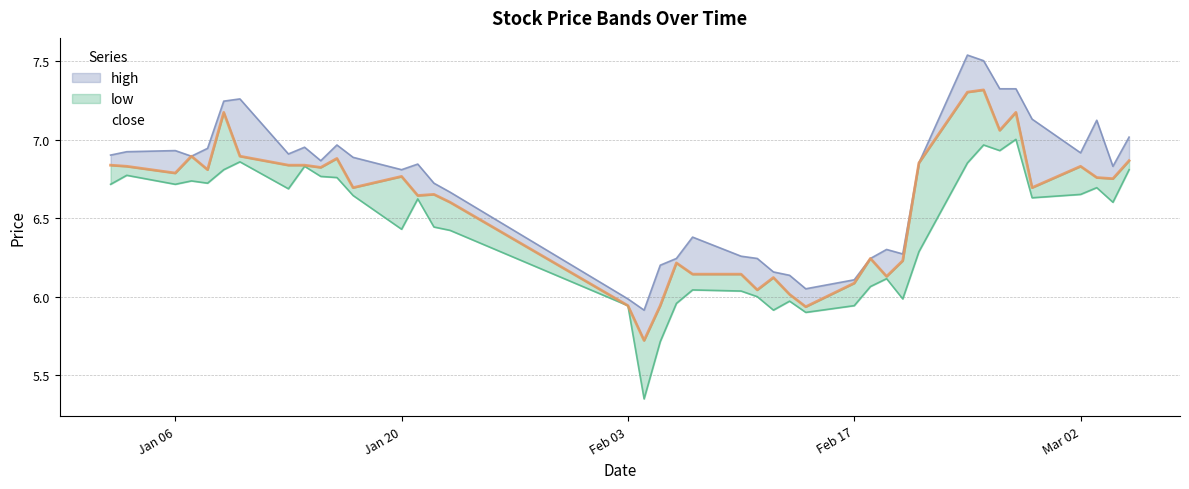

What is the minimum value for low?

5.4